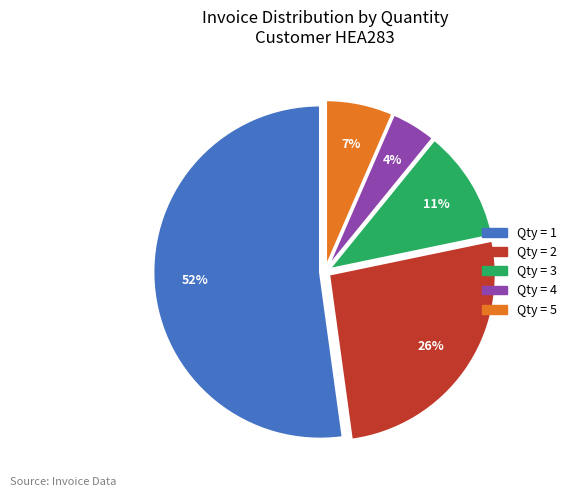

Is there a majority slice in this chart?

Yes